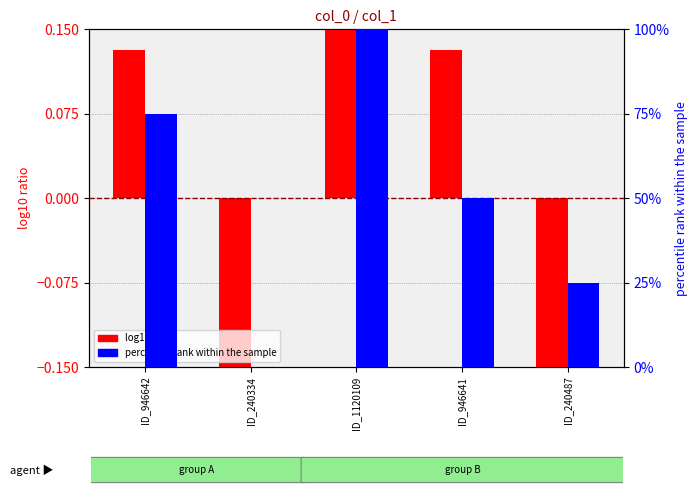

What is the sum of all percentile rank within the sample values?

250.0